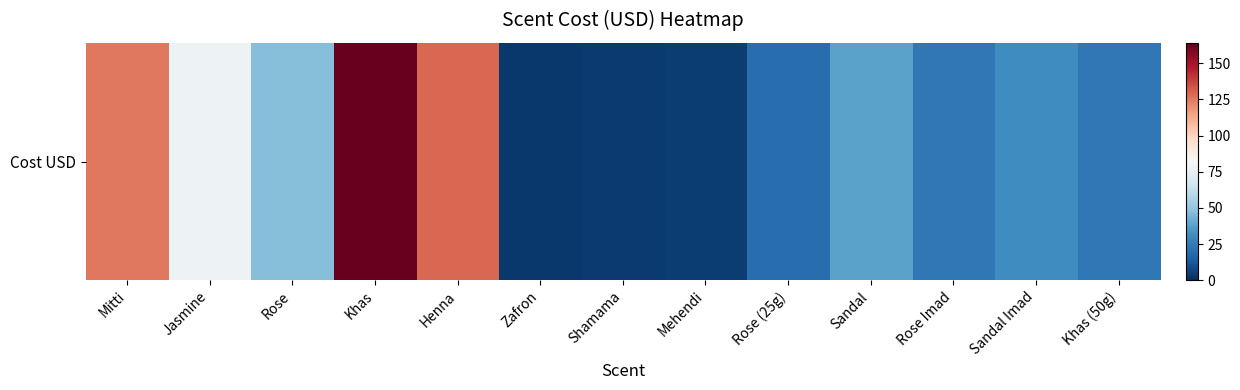

List the labels in order of value, largest first.

Khas, Henna, Mitti, Jasmine, Rose, Sandal, Sandal Imad, Rose Imad, Khas (50g), Rose (25g), Mehendi, Shamama, Zafron